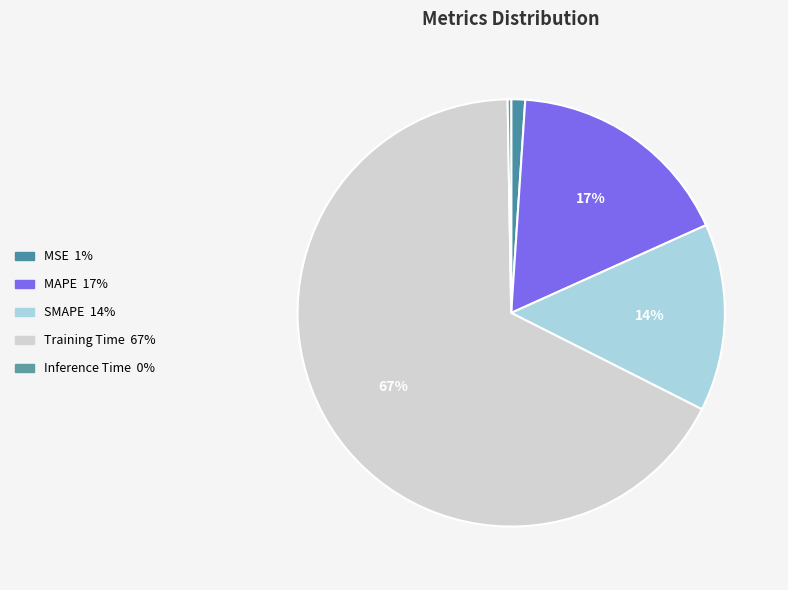

To the nearest percent, what is the combined percentage of Training Time and Inference Time?

68%